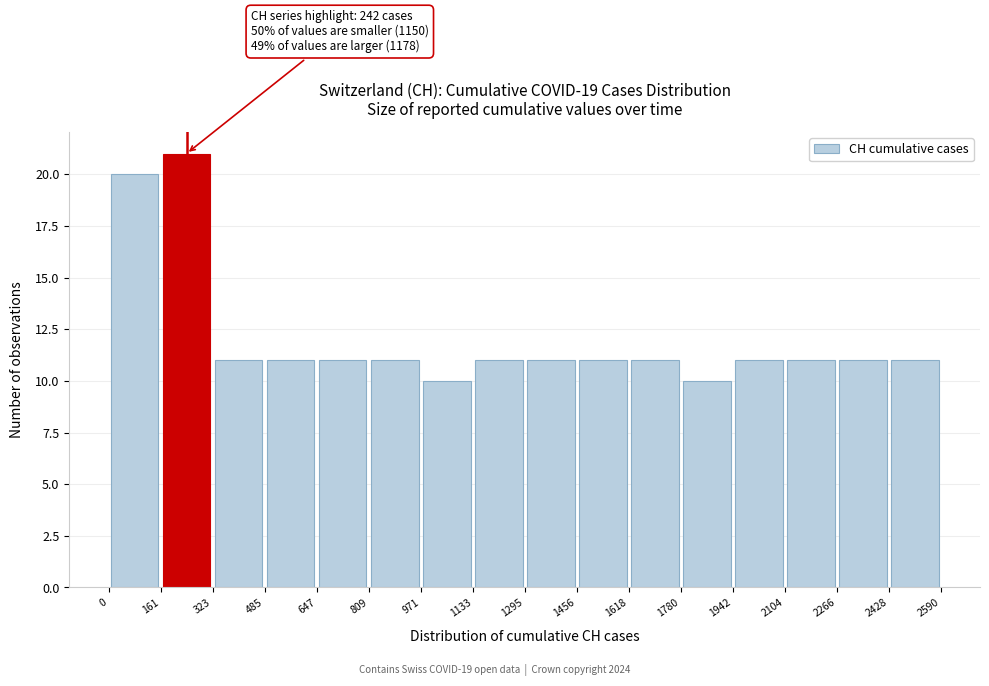

Over which range of the x-axis is the bar tallest?

161 to 323